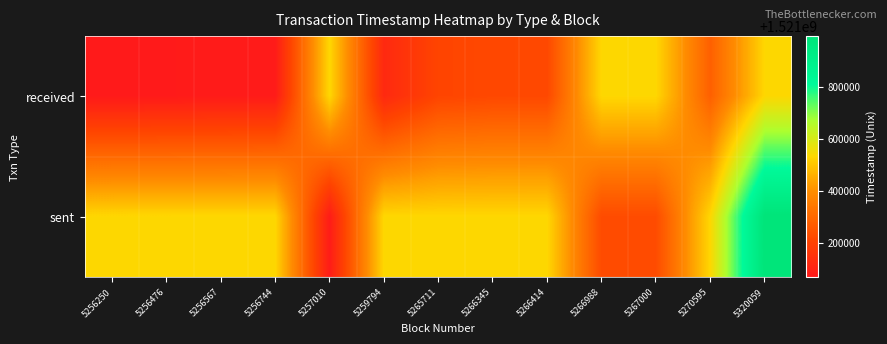

Which series has the largest total across all categories?

sent